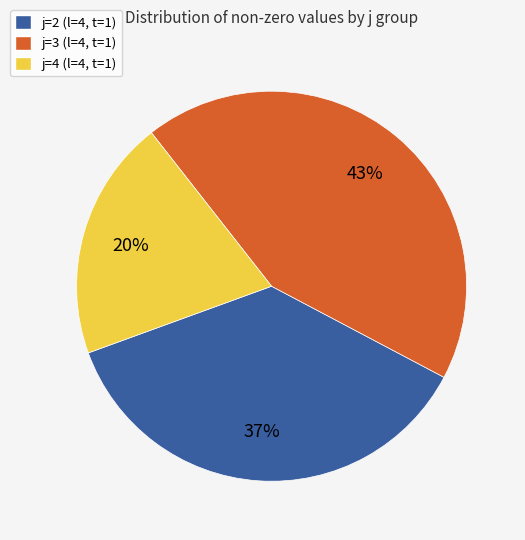

Is there any slice that represents more than half of the pie?

No